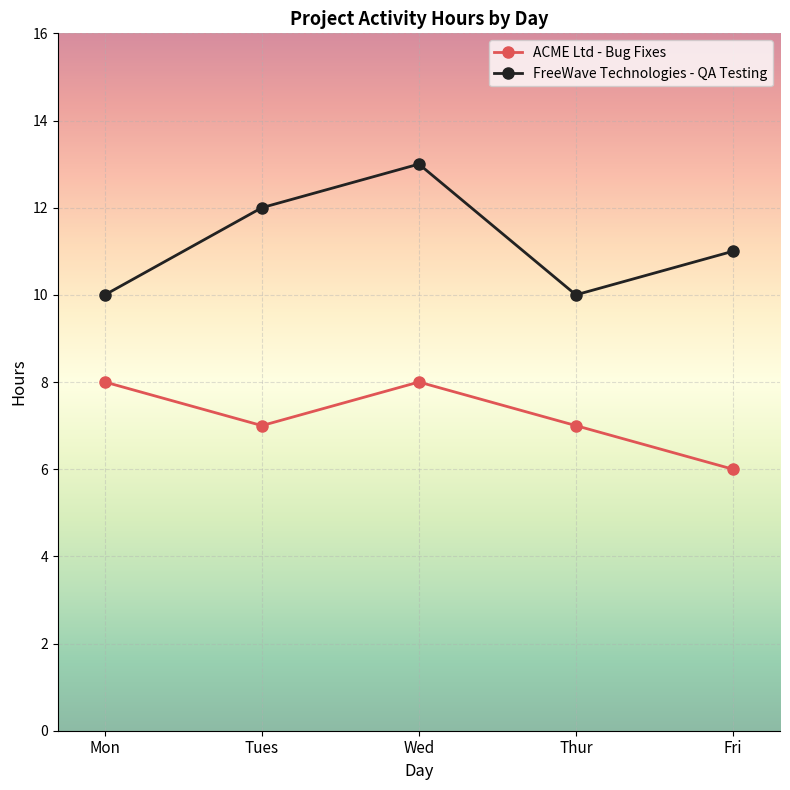

True or false: FreeWave Technologies - QA Testing and ACME Ltd - Bug Fixes cross at least once.

False